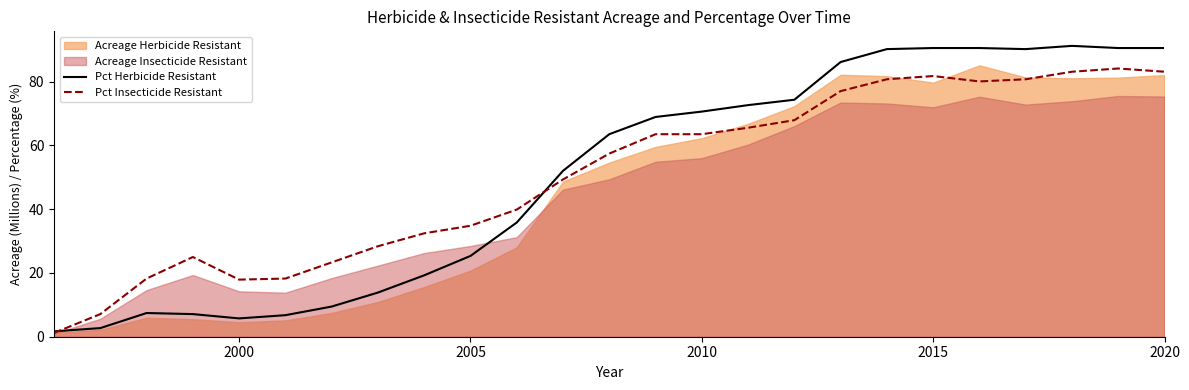

What is the difference between the maximum and minimum values in the Pct Herbicide Resistant series?

89.5